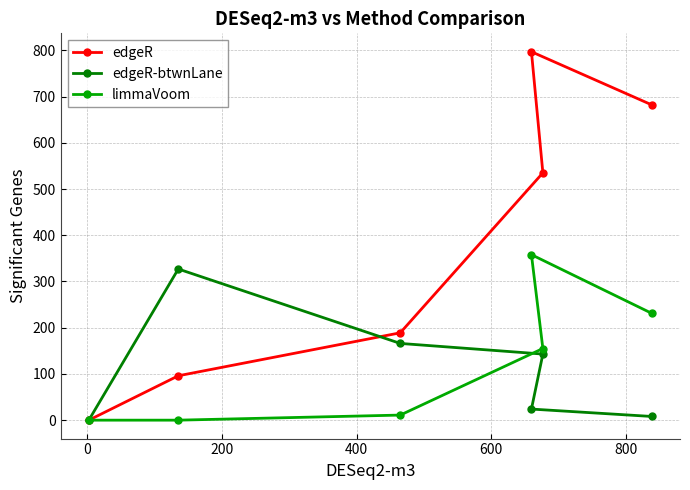

Which series has the largest range (max minus min)?

edgeR